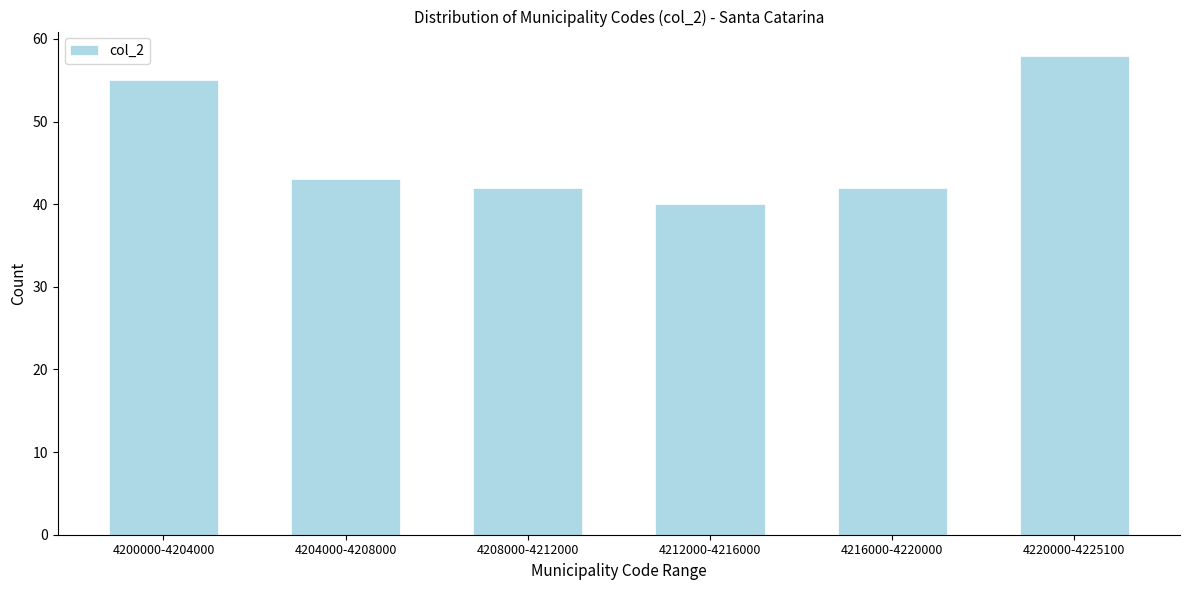

Reading left to right, what are all the values shown in this chart?

55	43	42	40	42	58